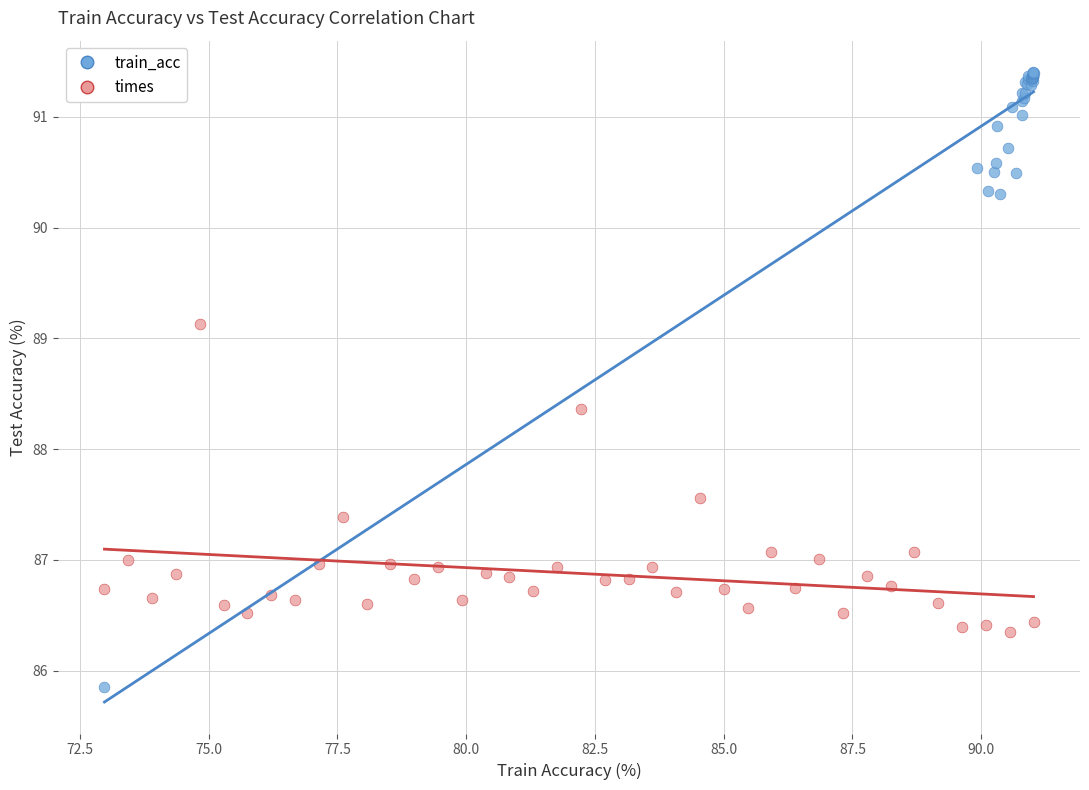

Which series contains the highest Y value?

train_acc